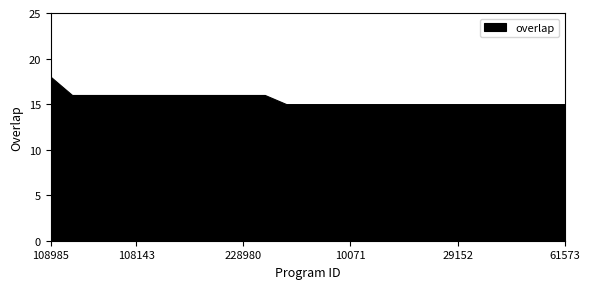

True or false: the data shows 15 at 29154.

True